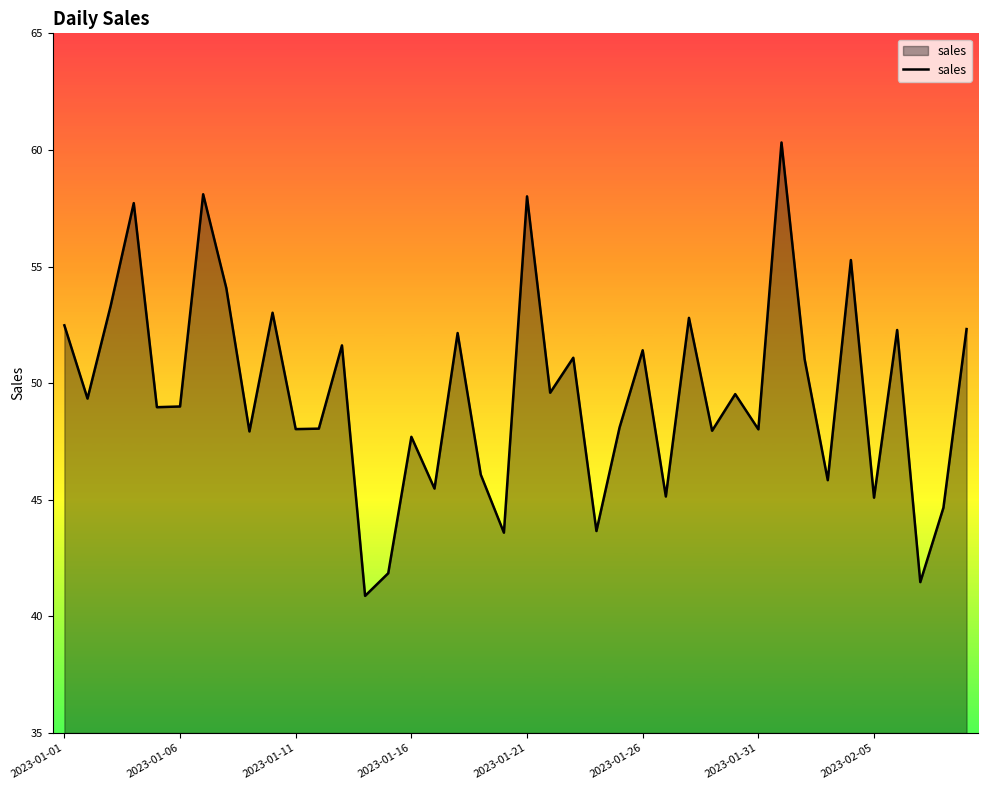

How many lines are shown in the chart?

1